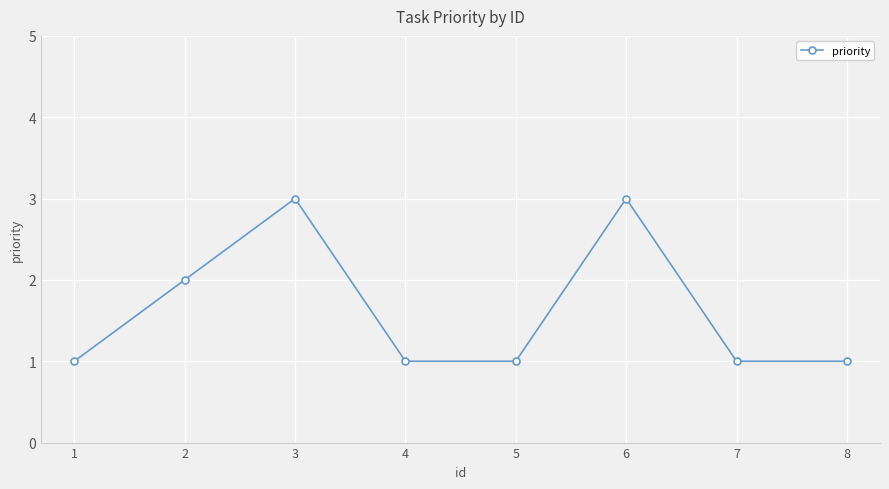

Reading left to right, list all the values displayed in this chart.

1	2	3	1	1	3	1	1